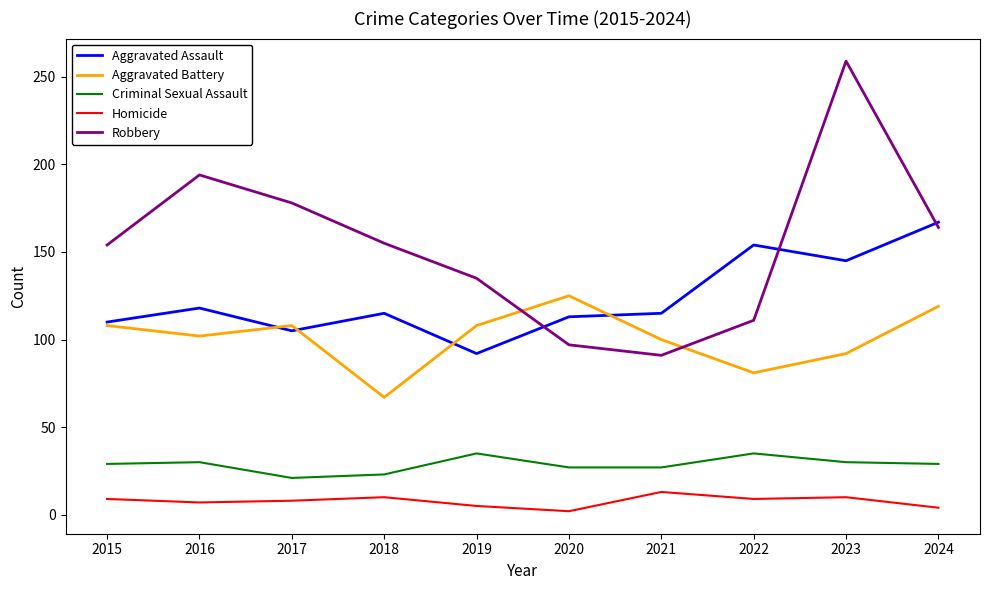

The value of Criminal Sexual Assault at 2022 is 35. True or false?

True